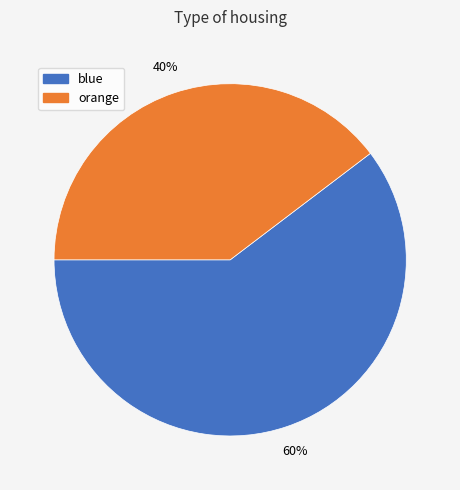

Count the number of slices in the pie.

2